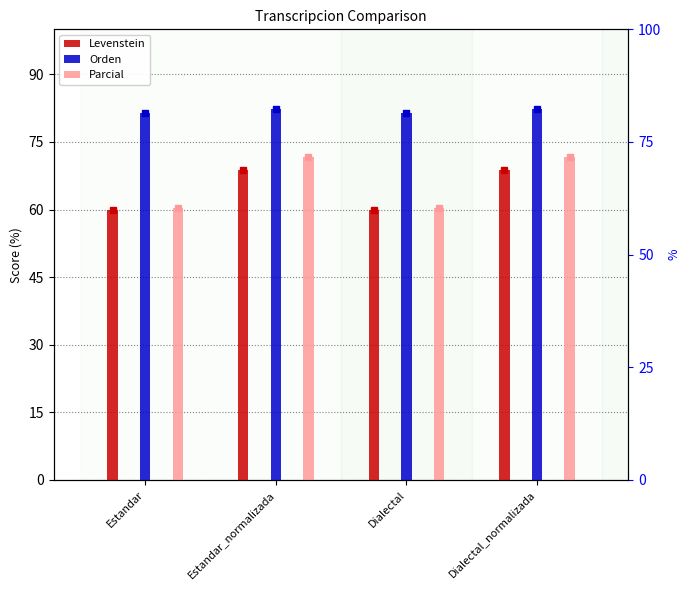

Which series has the largest total across all categories?

Orden